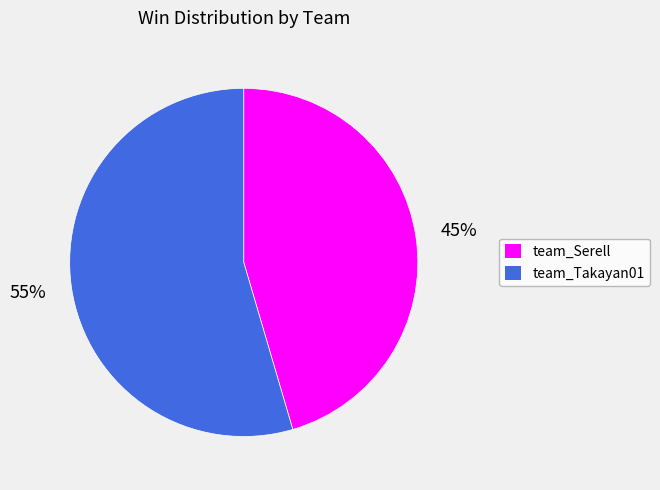

Which category has the biggest portion of the pie?

team_Takayan01